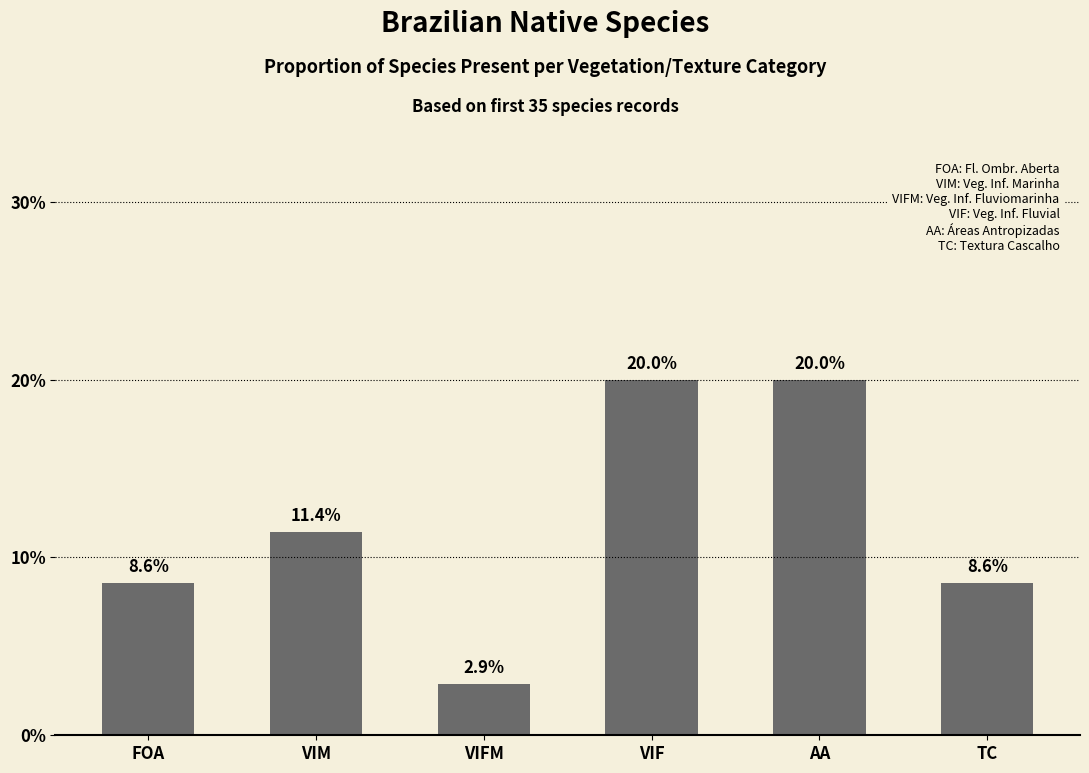

What is the label of the 5th bar from the right?

VIM